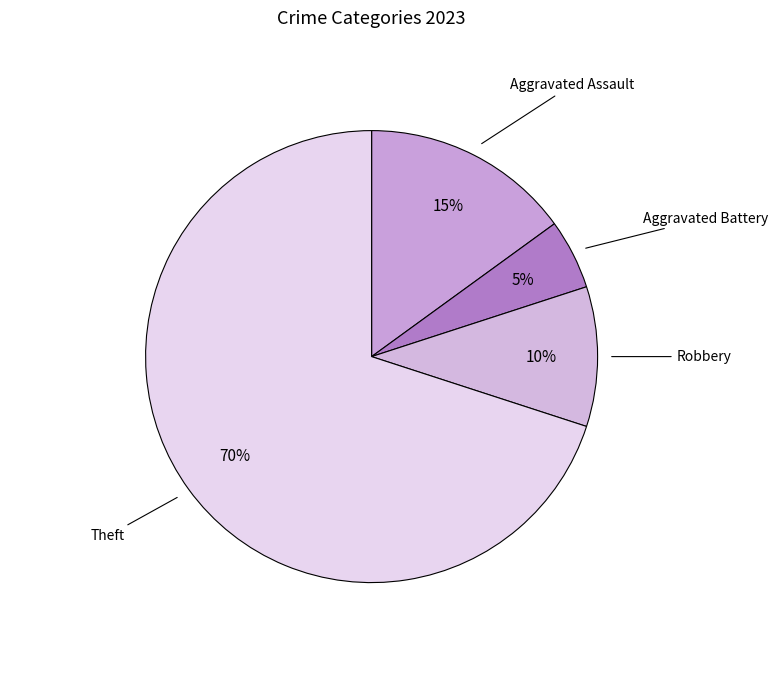

Which slice is the smallest?

Aggravated Battery